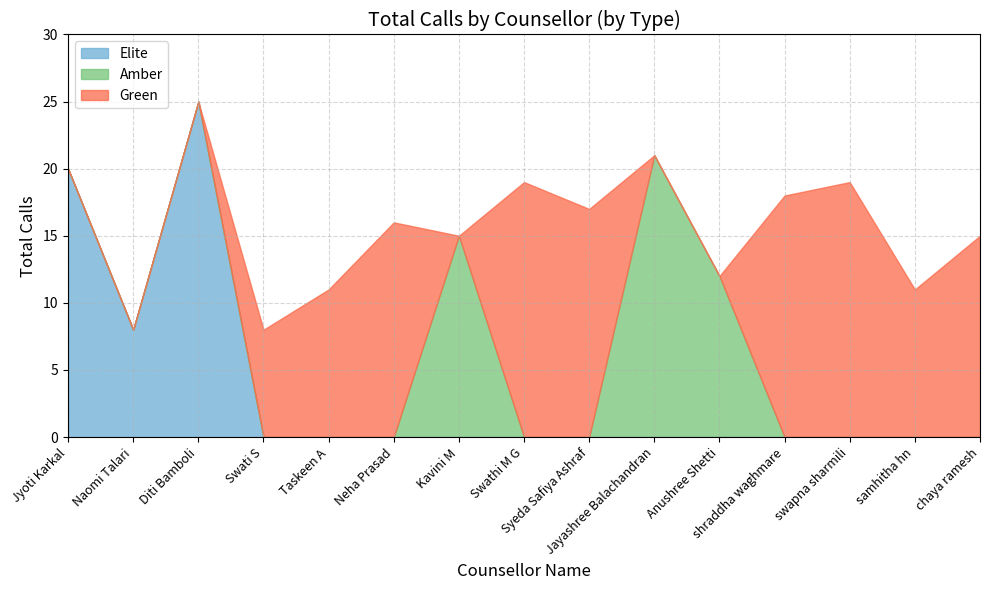

The value of Counselor Type Count at swapna sharmili is 0. True or false?

False